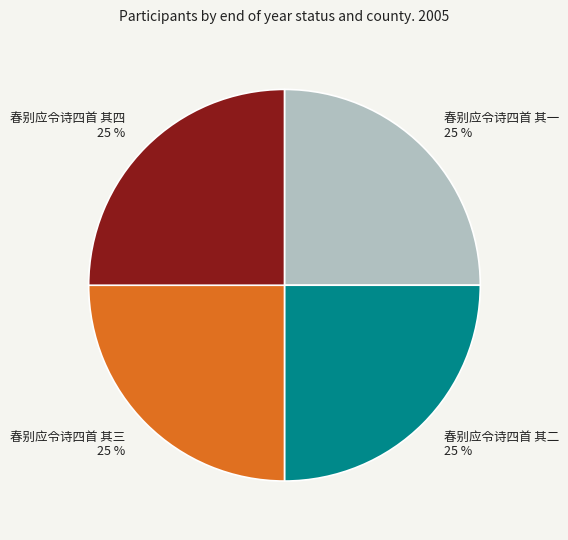

To the nearest percent, what is the combined percentage of 春别应令诗四首 其一 25 % and 春别应令诗四首 其三 25 %?

50%